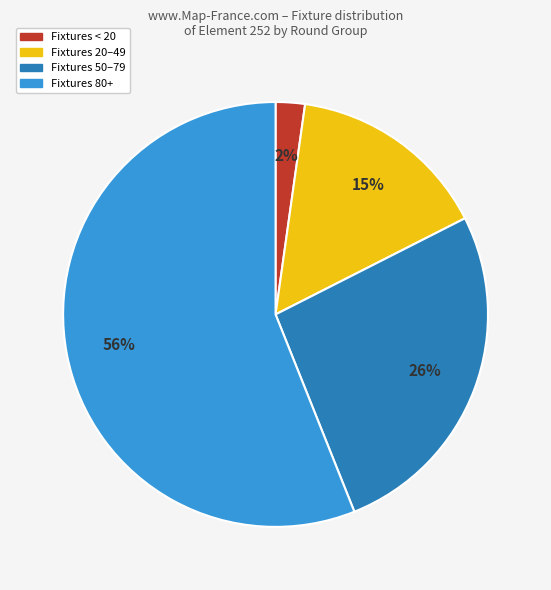

Is there any slice that represents more than half of the pie?

Yes